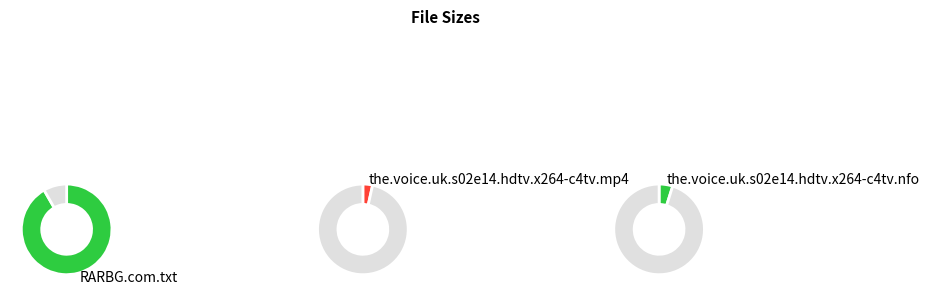

What portion of the pie excludes RARBG.com.txt?

8.3%